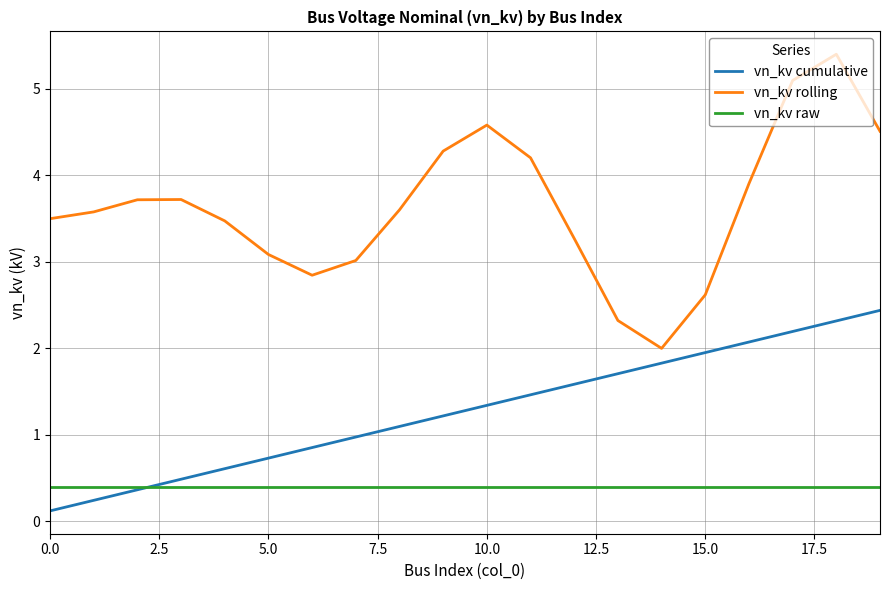

True or false: vn_kv rolling and vn_kv raw cross at least once.

False